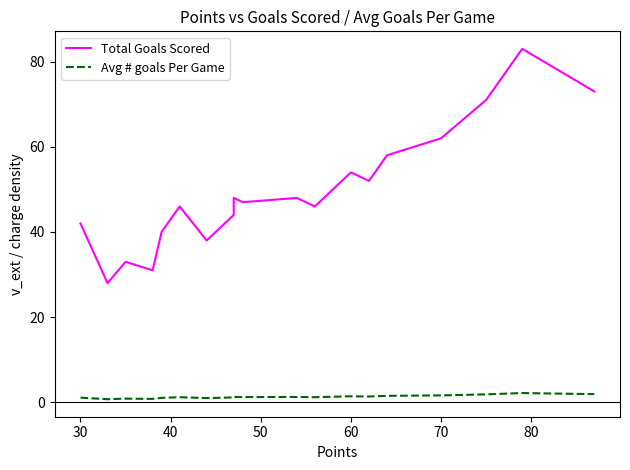

Is the value of Total Goals Scored at 8 greater than the value of Avg # goals Per Game at 18?

Yes